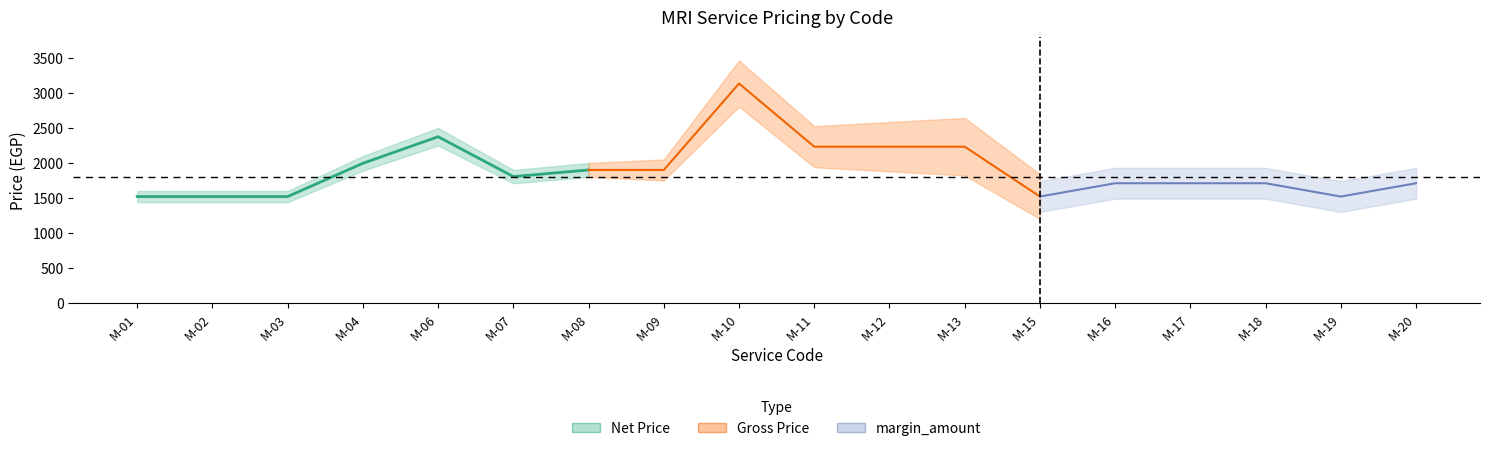

Read the value at M-06, to the nearest 50.

2400